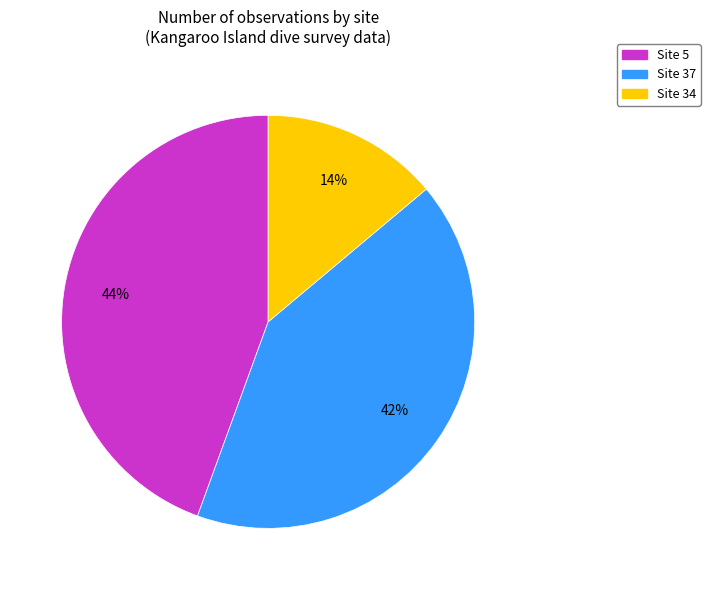

Does any single category account for the majority?

No